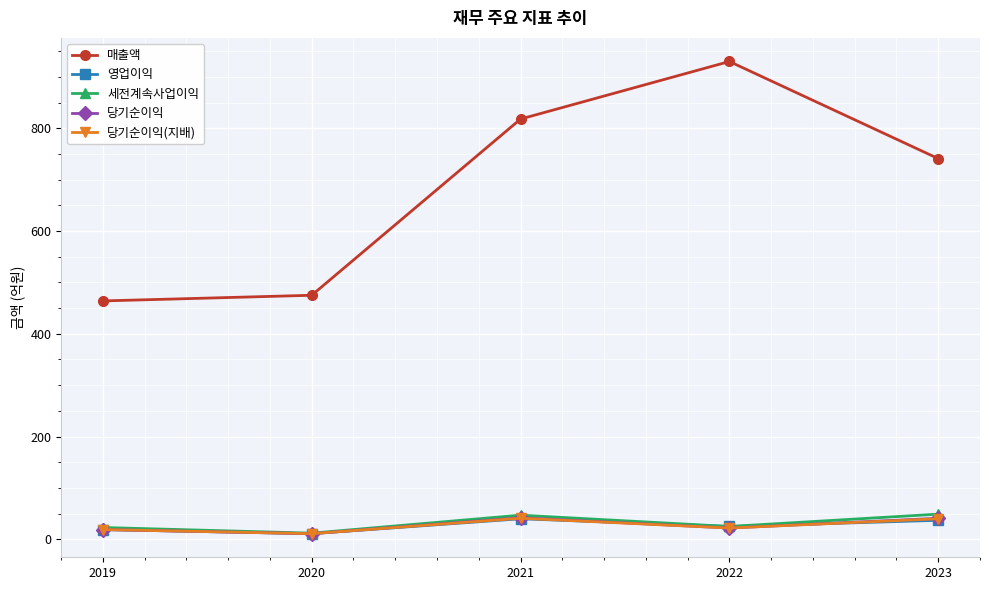

Which series has the widest spread of values?

매출액